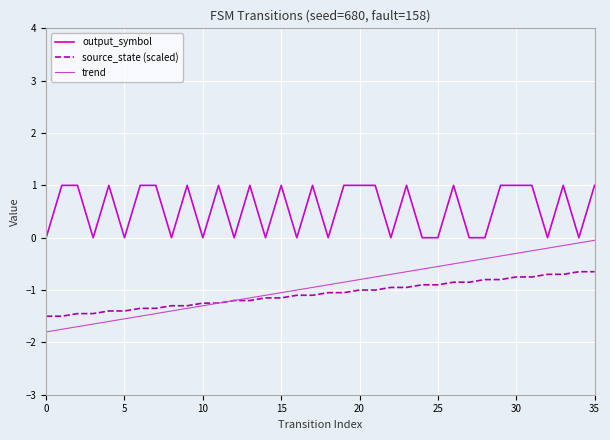

Which series has the largest total across all categories?

output_symbol